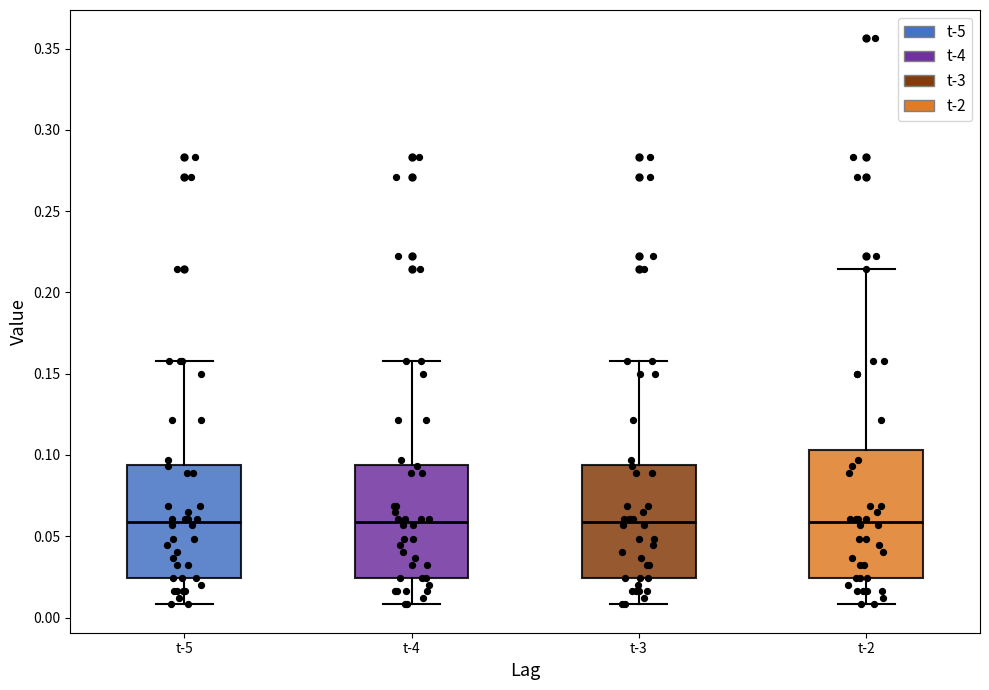

Where is the upper edge of the box for t-3 on the y-axis? The values are not printed on the chart, so give them approximately, as read against the axis.

0.095